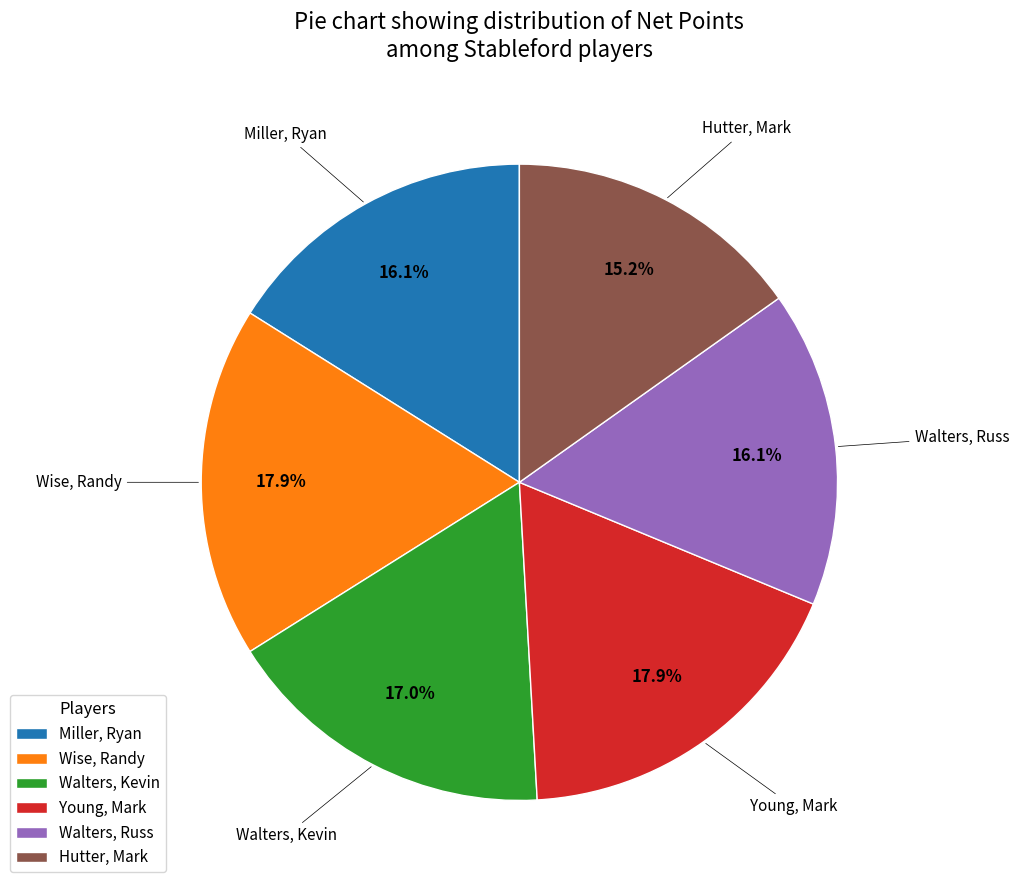

To the nearest percent, what percentage of the pie is Walters, Russ?

16%